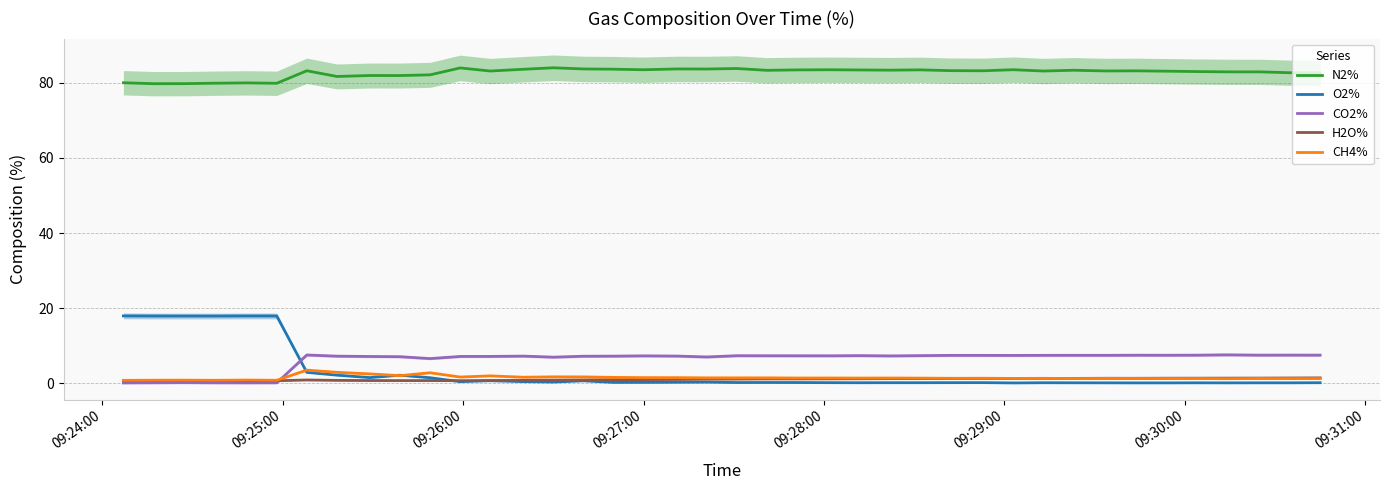

True or false: N2% and O2% intersect in this chart.

False